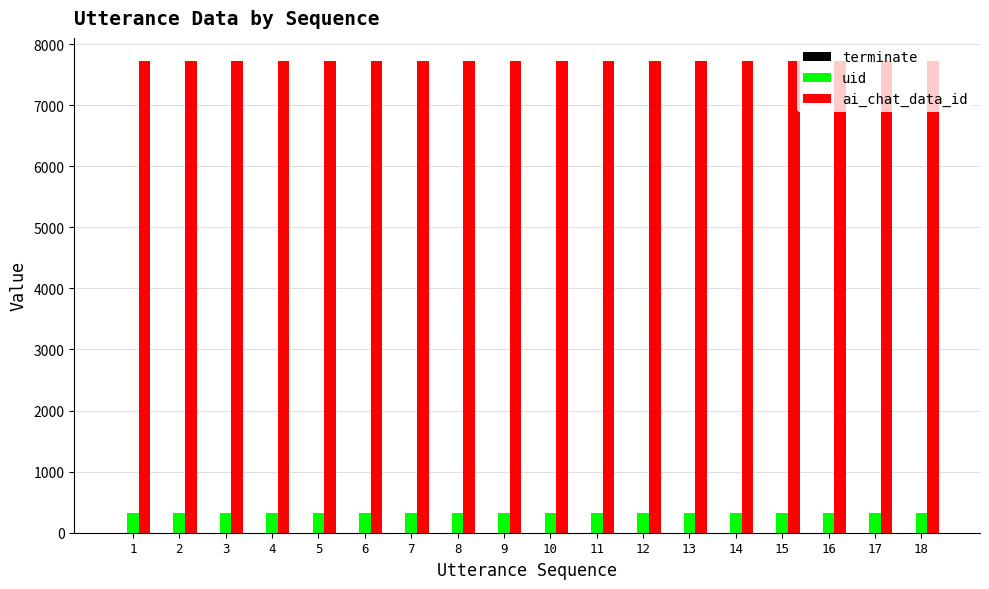

Which series has the largest total across all categories?

ai_chat_data_id